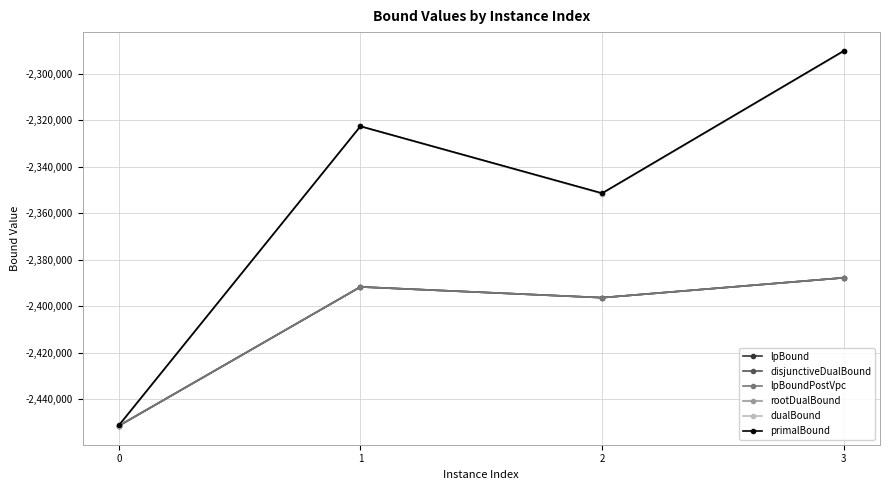

Reading left to right, what are all the values shown in this chart?

lpBound: 0=-2451537.3	1=-2391747.2	2=-2396357.5	3=-2387811.9
disjunctiveDualBound: 0=-2451428.8	1=-2391713.9	2=-2396357.5	3=-2387811.9
lpBoundPostVpc: 0=-2451468.7	1=-2391747.2	2=-2396357.5	3=-2387811.9
rootDualBound: 0=-2451464.8	1=-2322708.9	2=-2351583.0	3=-2290385.3
dualBound: 0=-2451427.9	1=-2322695.0	2=-2351574.3	3=-2290364.2
primalBound: 0=-2451297.0	1=-2322658.0	2=-2351443.0	3=-2290229.0